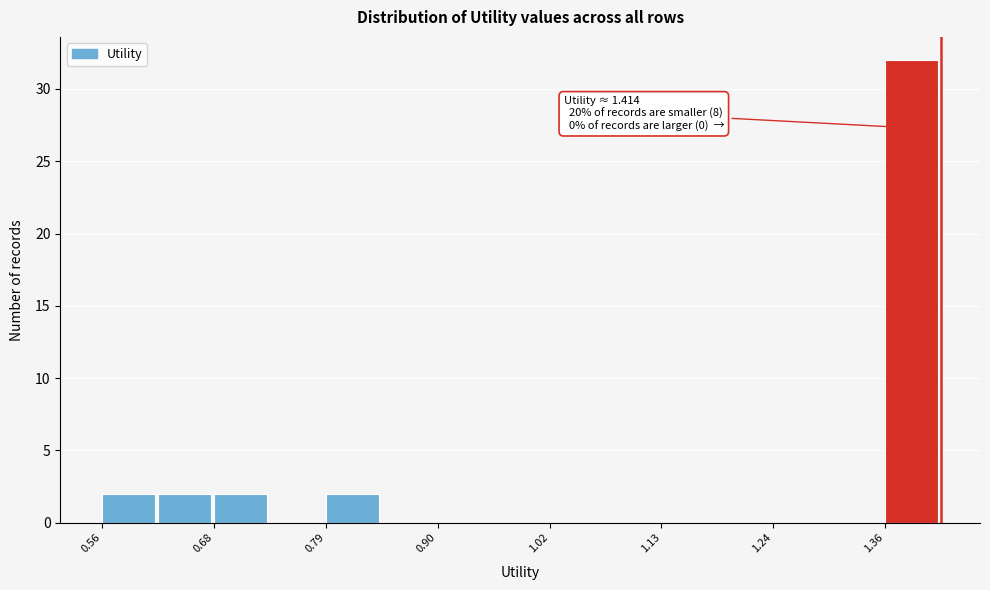

Around what value on the x-axis is the tallest bar? Give the approximate position of its centre, as read against the axis.

1.38